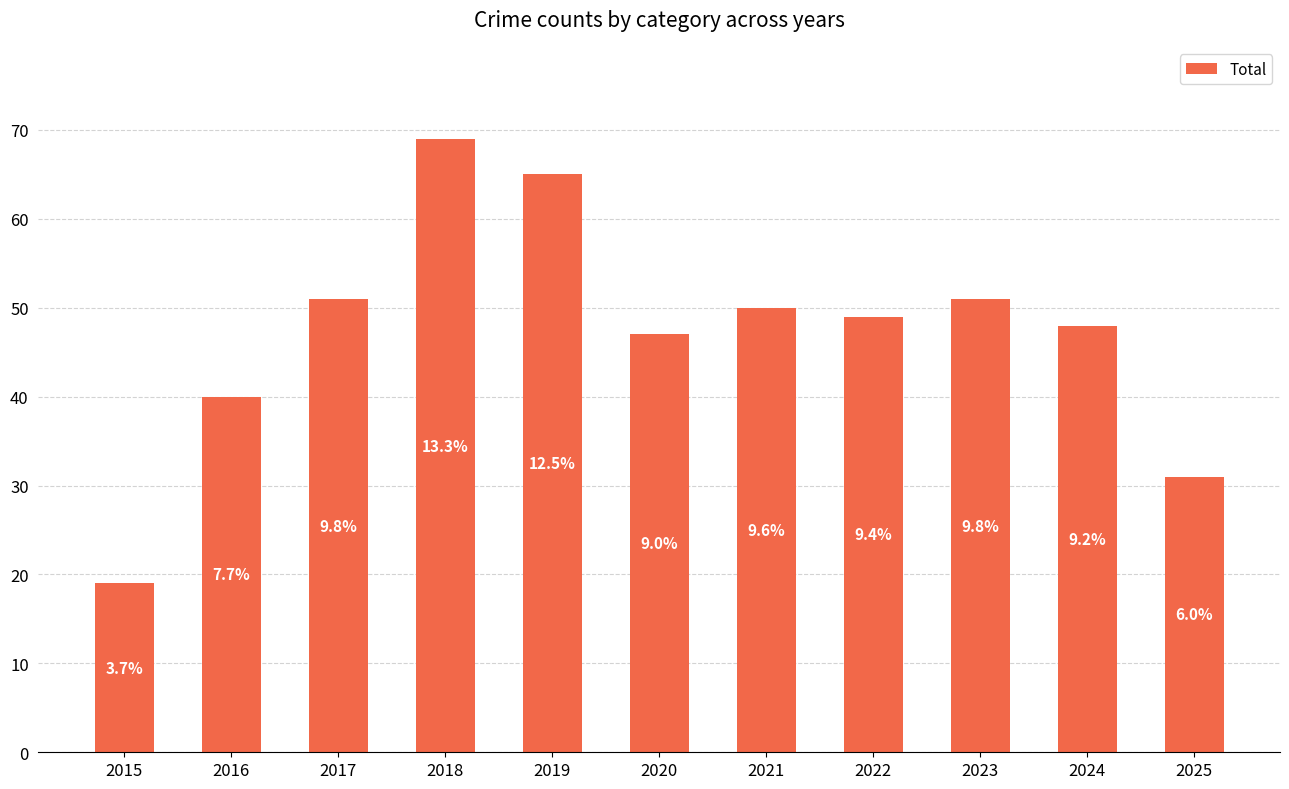

List the labels in order of value, largest first.

2018, 2019, 2017, 2023, 2021, 2022, 2024, 2020, 2016, 2025, 2015